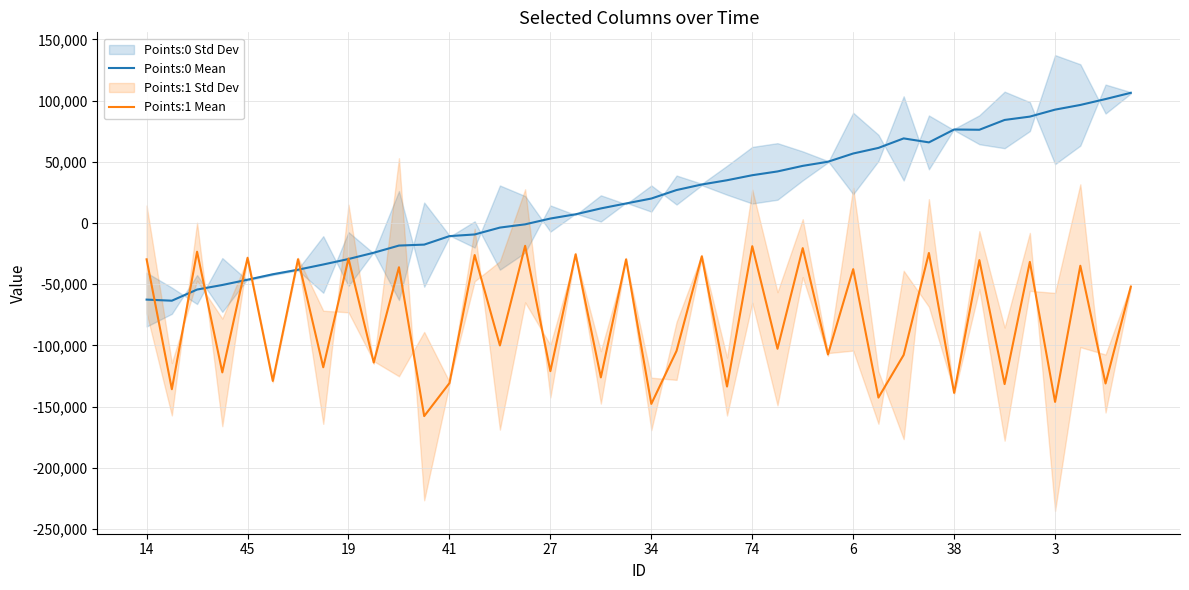

Between which two adjacent categories do Points:1 Mean and Points:0 Mean first intersect?

14 and 45